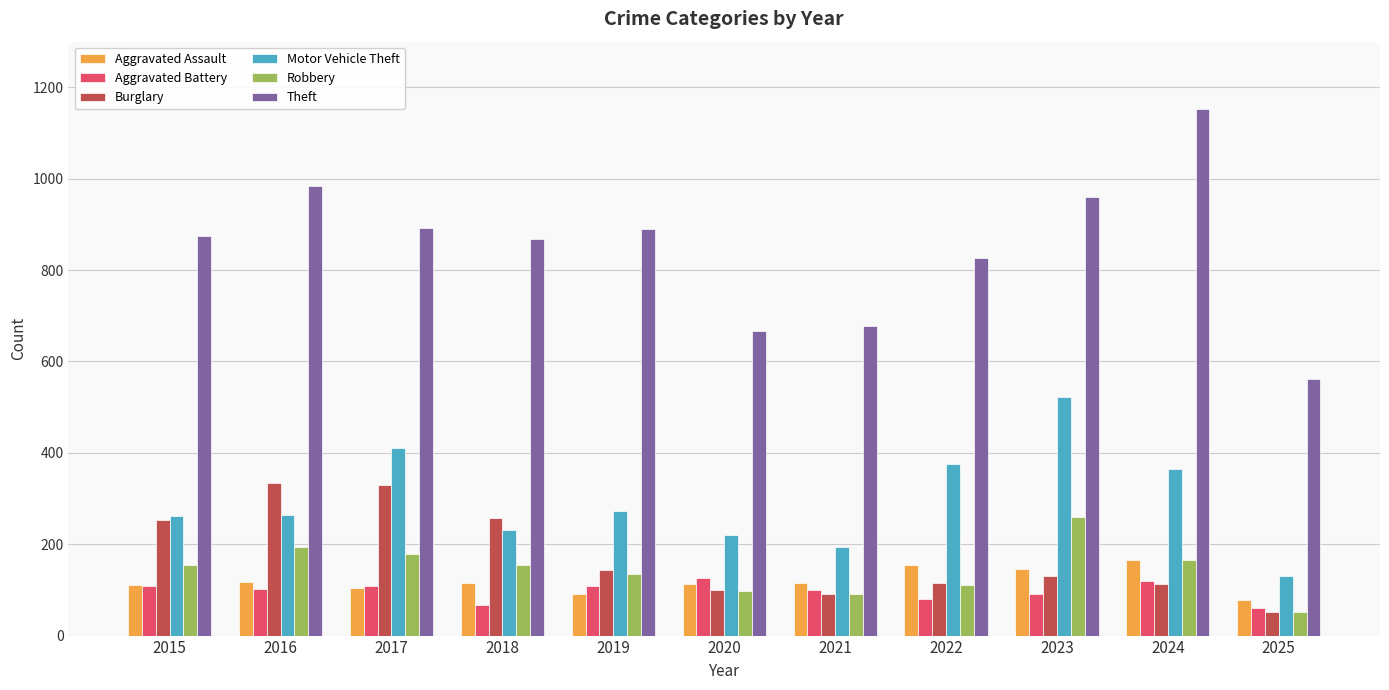

What is the greatest value displayed?

1153